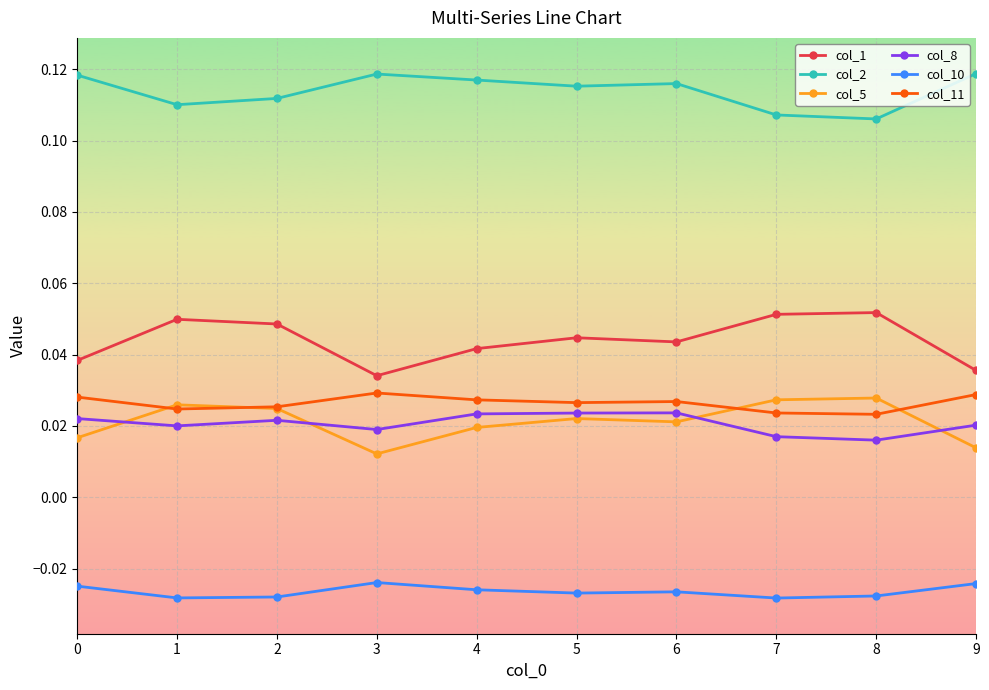

True or false: col_10 and col_11 intersect in this chart.

False